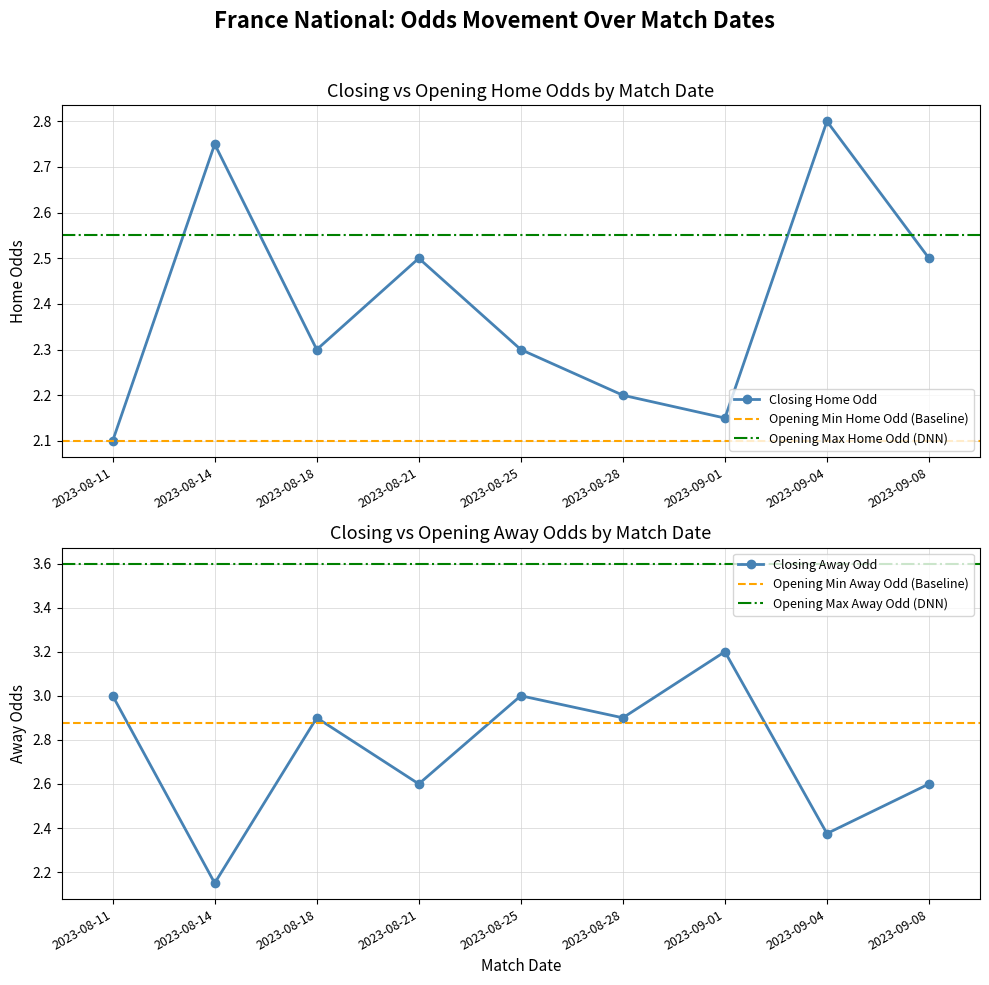

What is the label of the 7th point from the right?

2023-08-18